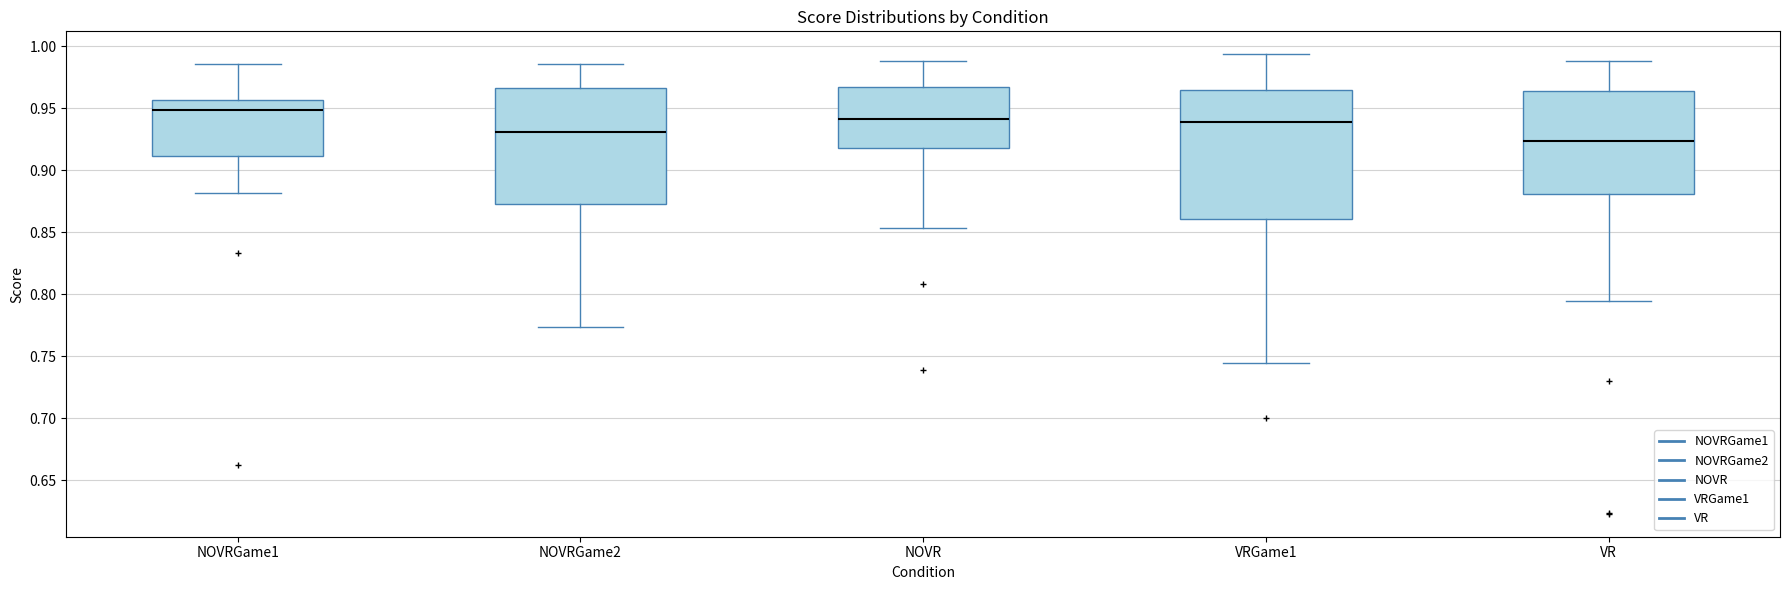

Comparing the boxes themselves (not the whiskers), which one is the tallest?

VRGame1